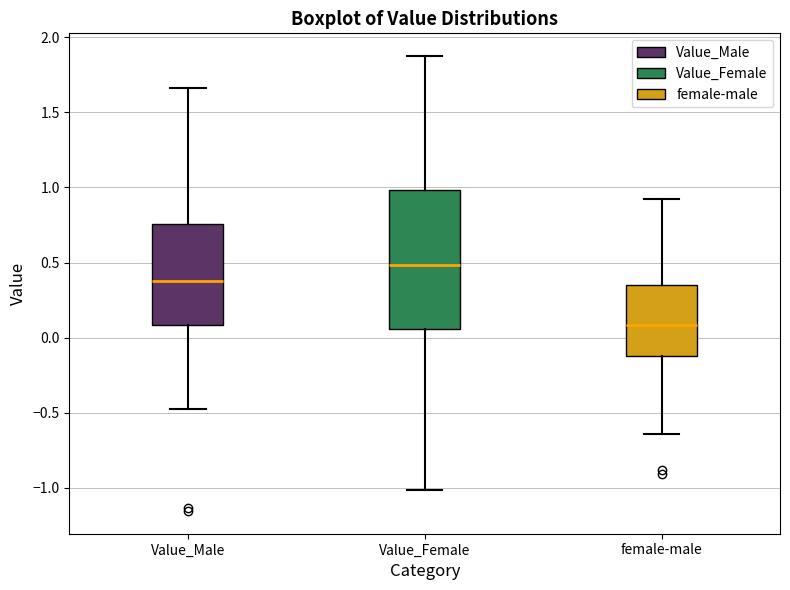

Which box has the lowest median line?

female-male